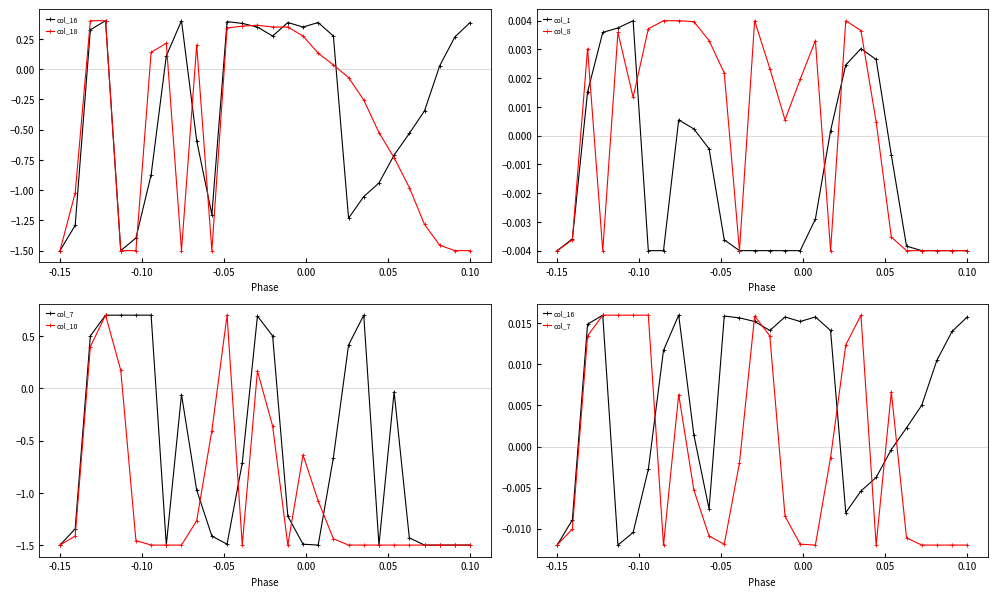

True or false: col_8 has more than 1 points higher than both neighbors.

True